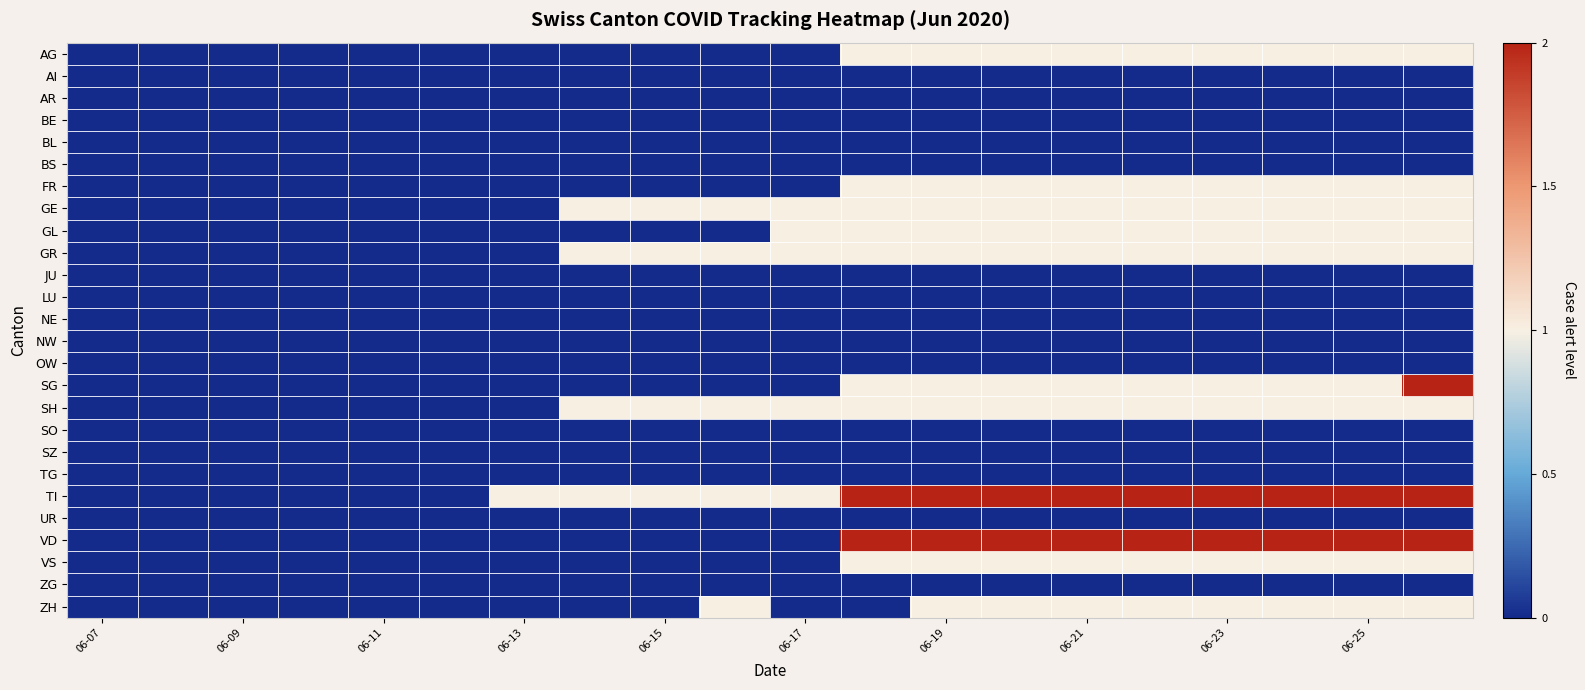

Reading right to left, list all the values displayed in this chart.

AG: 1	1	1	1	1	1	1	1	1	0	0	0	0	0	0	0	0	0	0	0
AI: 0	0	0	0	0	0	0	0	0	0	0	0	0	0	0	0	0	0	0	0
AR: 0	0	0	0	0	0	0	0	0	0	0	0	0	0	0	0	0	0	0	0
BE: 0	0	0	0	0	0	0	0	0	0	0	0	0	0	0	0	0	0	0	0
BL: 0	0	0	0	0	0	0	0	0	0	0	0	0	0	0	0	0	0	0	0
BS: 0	0	0	0	0	0	0	0	0	0	0	0	0	0	0	0	0	0	0	0
FR: 1	1	1	1	1	1	1	1	1	0	0	0	0	0	0	0	0	0	0	0
GE: 1	1	1	1	1	1	1	1	1	1	1	1	1	0	0	0	0	0	0	0
GL: 1	1	1	1	1	1	1	1	1	1	0	0	0	0	0	0	0	0	0	0
GR: 1	1	1	1	1	1	1	1	1	1	1	1	1	0	0	0	0	0	0	0
JU: 0	0	0	0	0	0	0	0	0	0	0	0	0	0	0	0	0	0	0	0
LU: 0	0	0	0	0	0	0	0	0	0	0	0	0	0	0	0	0	0	0	0
NE: 0	0	0	0	0	0	0	0	0	0	0	0	0	0	0	0	0	0	0	0
NW: 0	0	0	0	0	0	0	0	0	0	0	0	0	0	0	0	0	0	0	0
OW: 0	0	0	0	0	0	0	0	0	0	0	0	0	0	0	0	0	0	0	0
SG: 2	1	1	1	1	1	1	1	1	0	0	0	0	0	0	0	0	0	0	0
SH: 1	1	1	1	1	1	1	1	1	1	1	1	1	0	0	0	0	0	0	0
SO: 0	0	0	0	0	0	0	0	0	0	0	0	0	0	0	0	0	0	0	0
SZ: 0	0	0	0	0	0	0	0	0	0	0	0	0	0	0	0	0	0	0	0
TG: 0	0	0	0	0	0	0	0	0	0	0	0	0	0	0	0	0	0	0	0
TI: 2	2	2	2	2	2	2	2	2	1	1	1	1	1	0	0	0	0	0	0
UR: 0	0	0	0	0	0	0	0	0	0	0	0	0	0	0	0	0	0	0	0
VD: 2	2	2	2	2	2	2	2	2	0	0	0	0	0	0	0	0	0	0	0
VS: 1	1	1	1	1	1	1	1	1	0	0	0	0	0	0	0	0	0	0	0
ZG: 0	0	0	0	0	0	0	0	0	0	0	0	0	0	0	0	0	0	0	0
ZH: 1	1	1	1	1	1	1	1	0	0	1	0	0	0	0	0	0	0	0	0